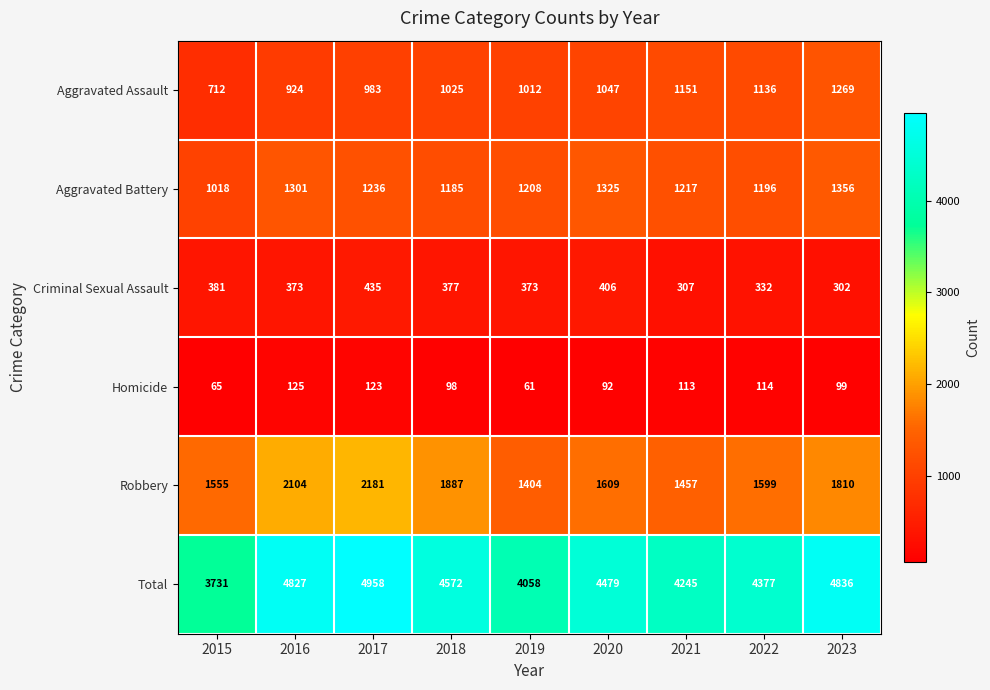

What is the sum of the Criminal Sexual Assault values at 2022 and 2015?

713